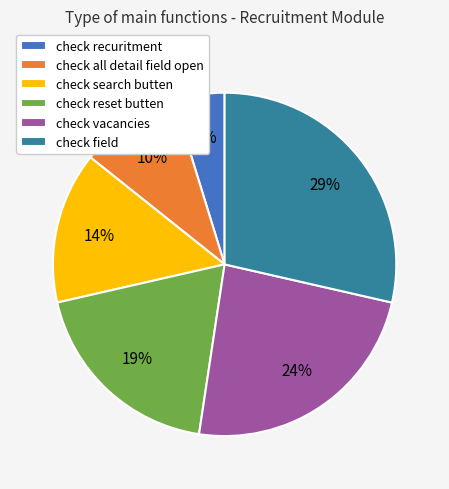

To the nearest percent, what is the difference between the check vacancies and check recuritment slice percentages?

19%